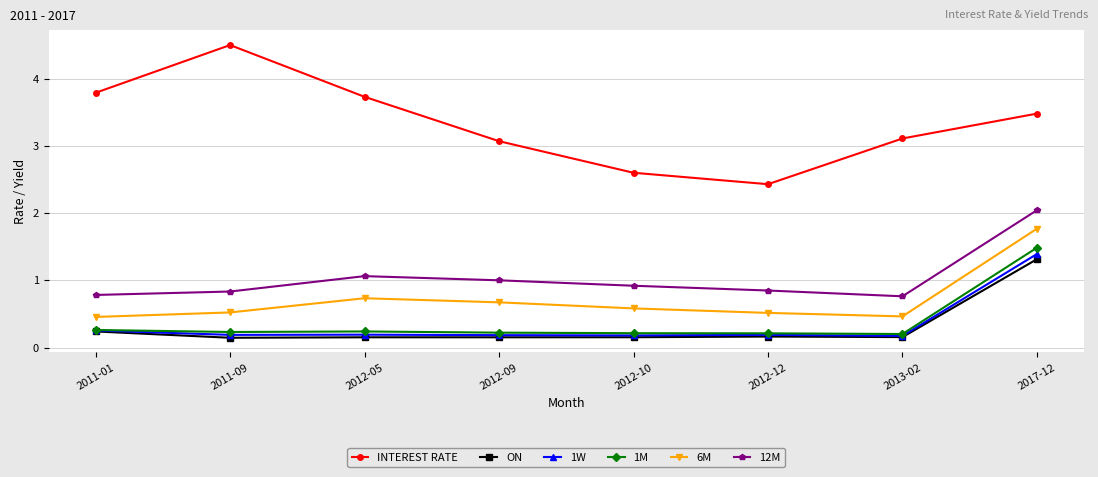

What is the spread (max minus min) of values at 2012-10?

2.4